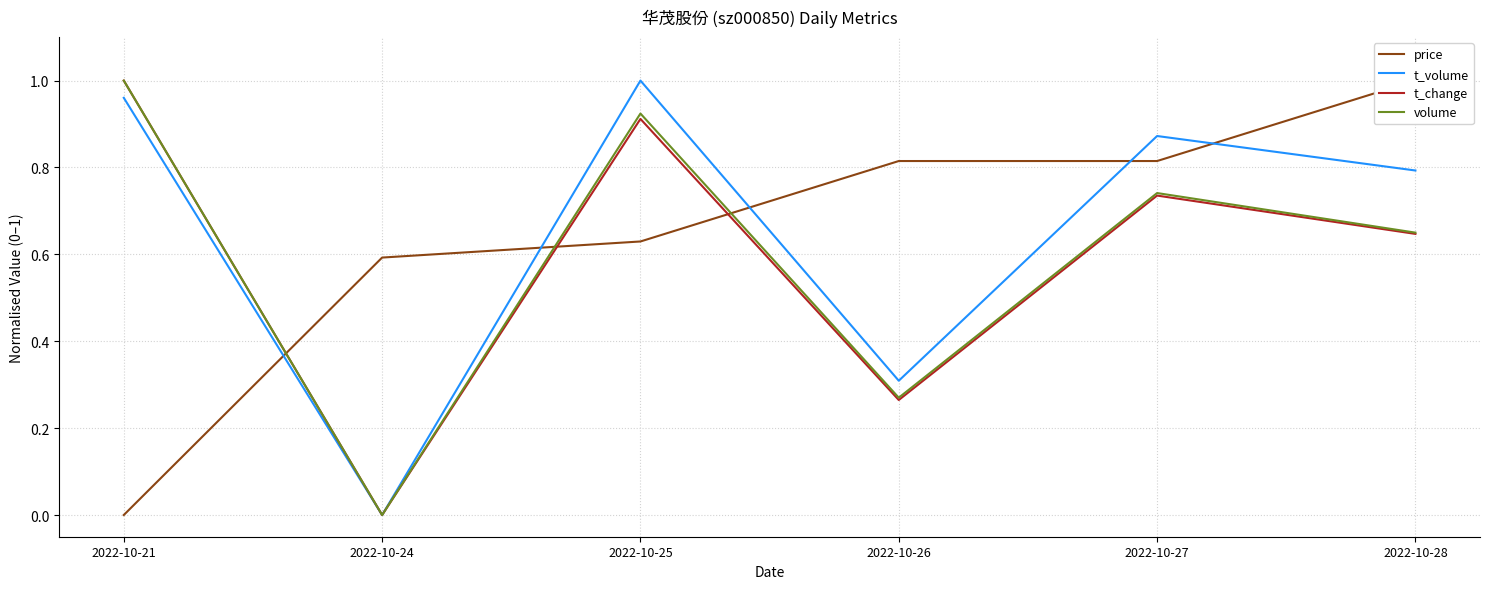

Which has a higher value, 2022-10-27 or 2022-10-24?

2022-10-27